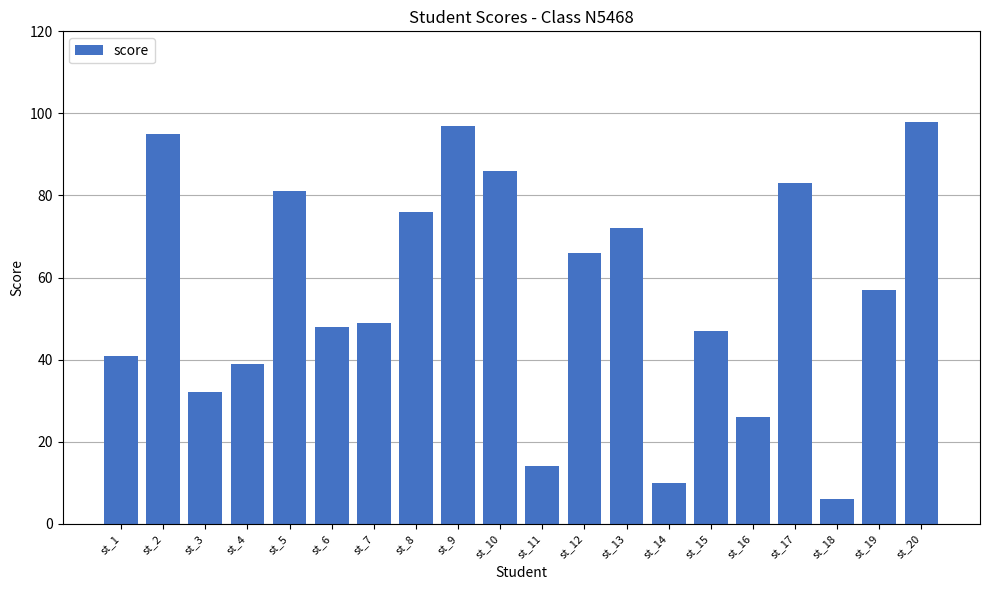

Between st_20 and st_9, which is larger?

st_20